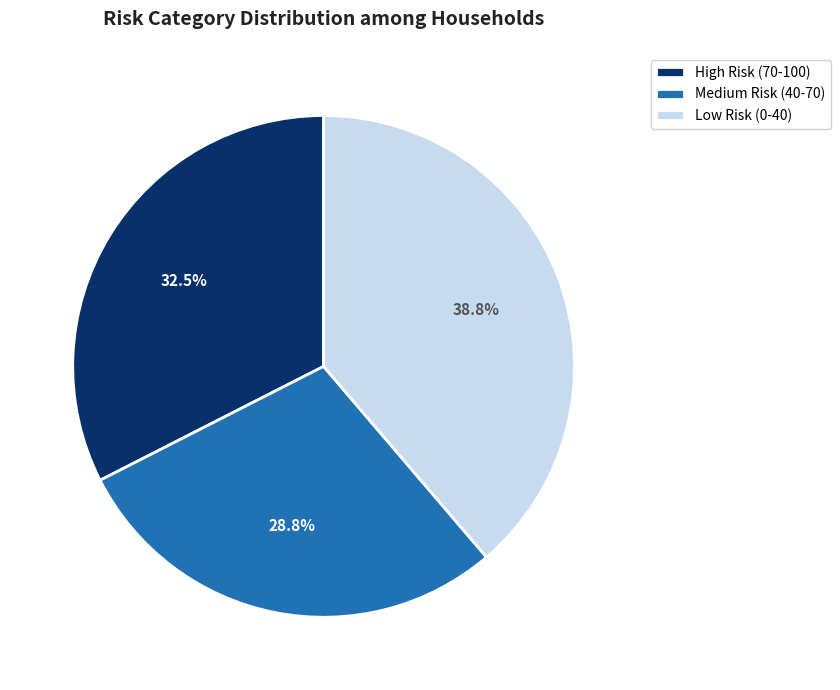

To the nearest percent, what percentage of the pie is Low Risk (0-40)?

39%